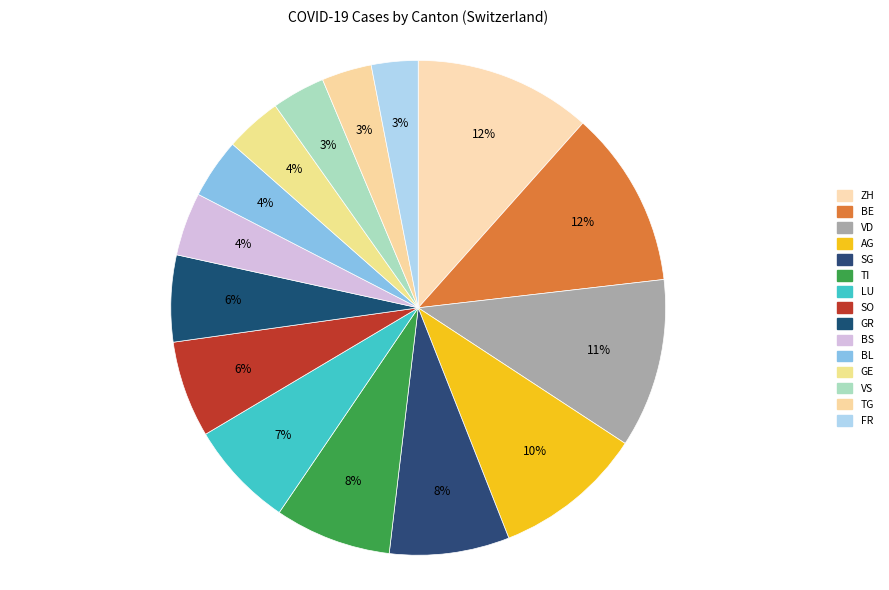

How many slices are in this pie chart?

15